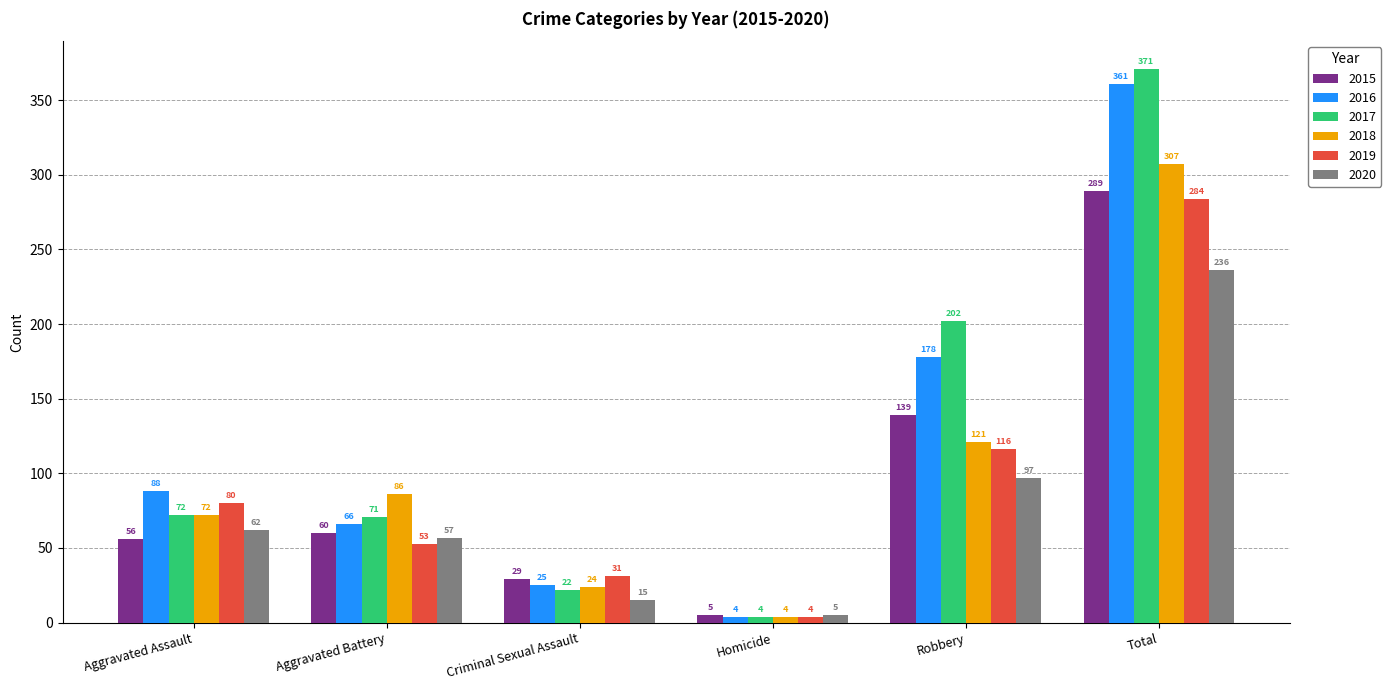

Reading right to left, extract all data points from this chart.

2015: 289	139	5	29	60	56
2016: 361	178	4	25	66	88
2017: 371	202	4	22	71	72
2018: 307	121	4	24	86	72
2019: 284	116	4	31	53	80
2020: 236	97	5	15	57	62